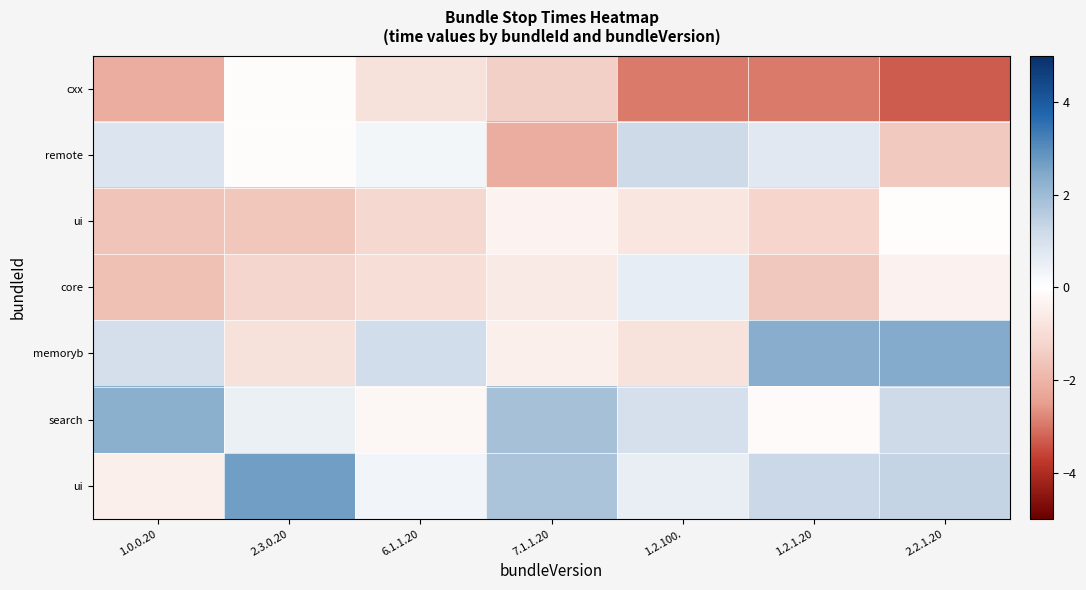

Count the number of data series in this chart.

7